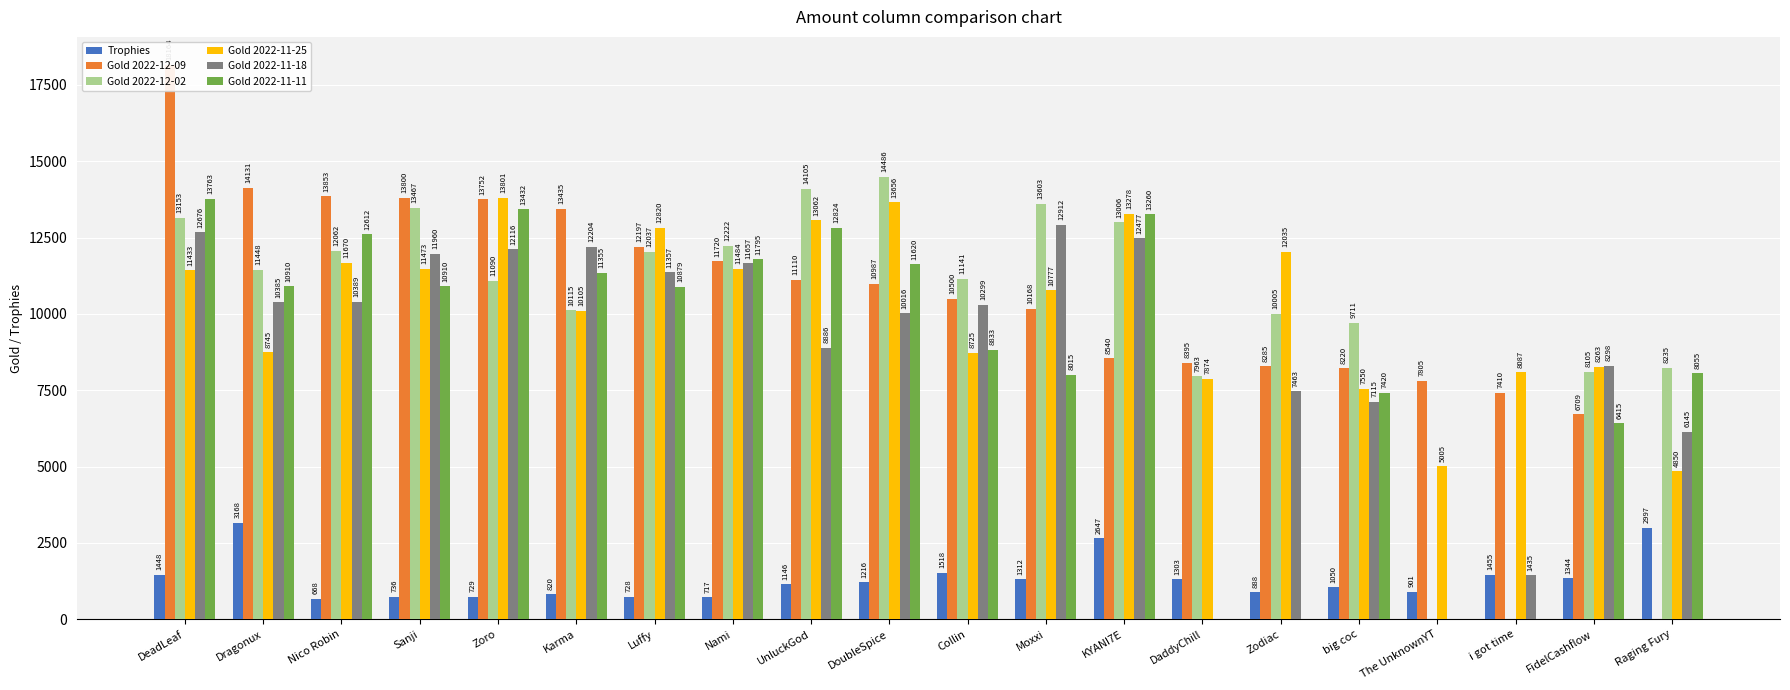

Is the value of Gold 2022-11-18 at FidelCashflow greater than the value of Gold 2022-11-11 at DaddyChill?

Yes